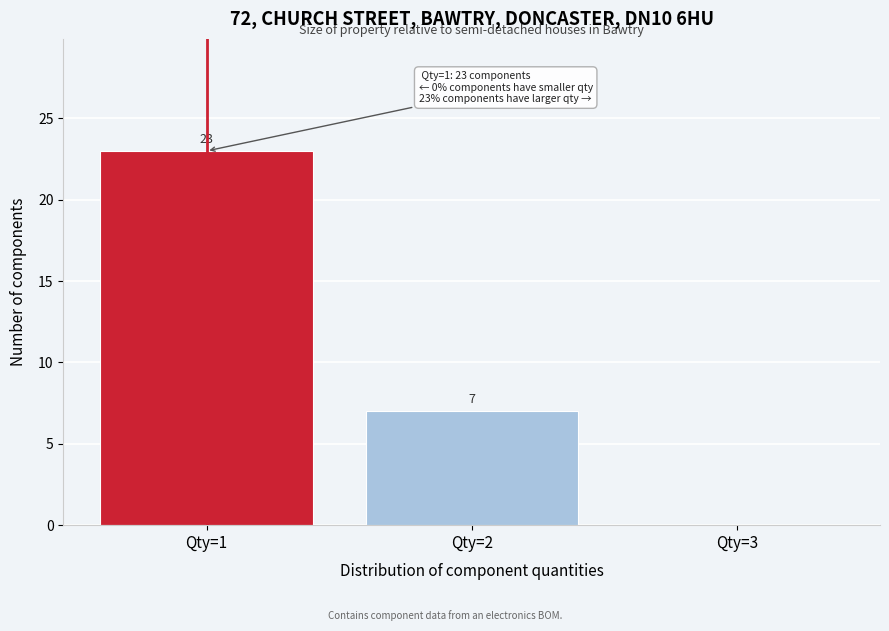

Over which range of the x-axis is the bar tallest?

0.5 to 1.5